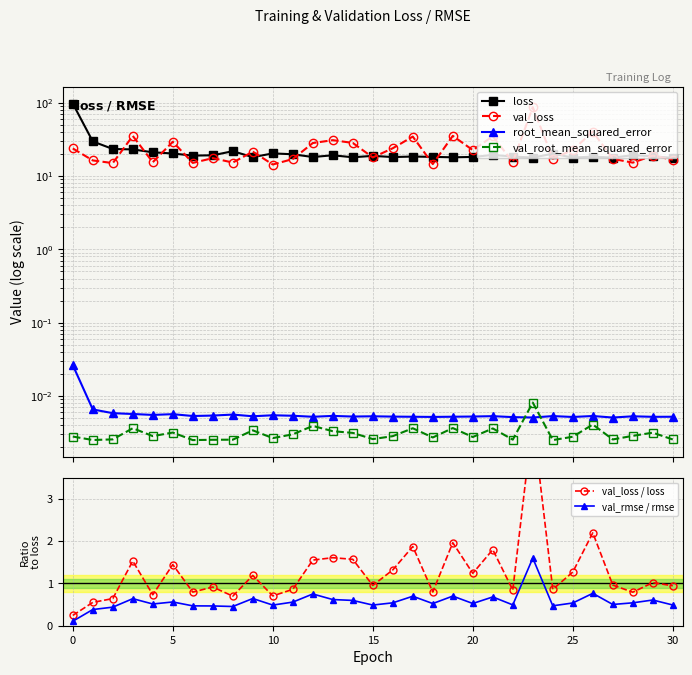

How many lines are shown in the chart?

6